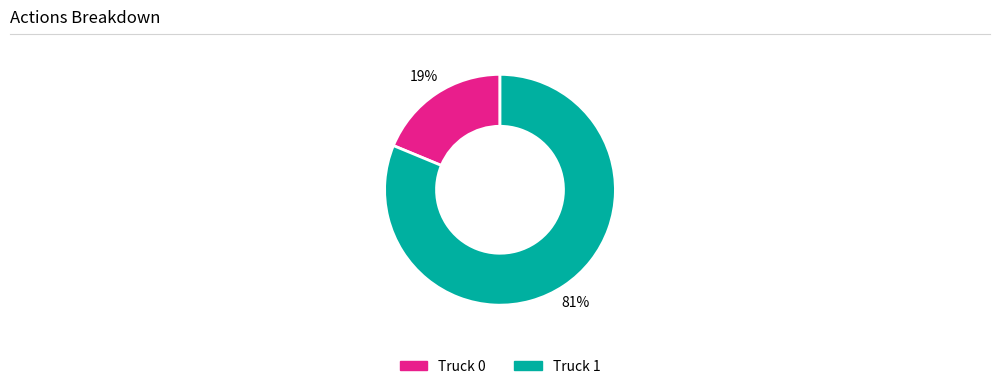

To the nearest percent, what is the difference between the largest and smallest slice percentages?

62%